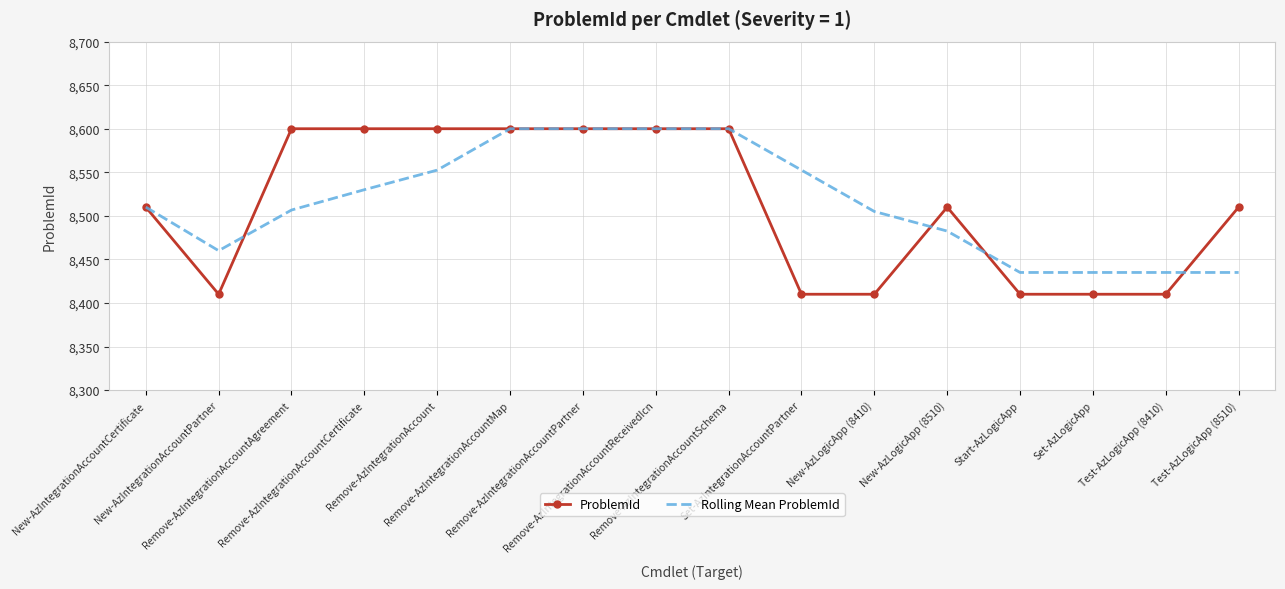

What are all the series names shown in the legend?

ProblemId, Rolling Mean ProblemId